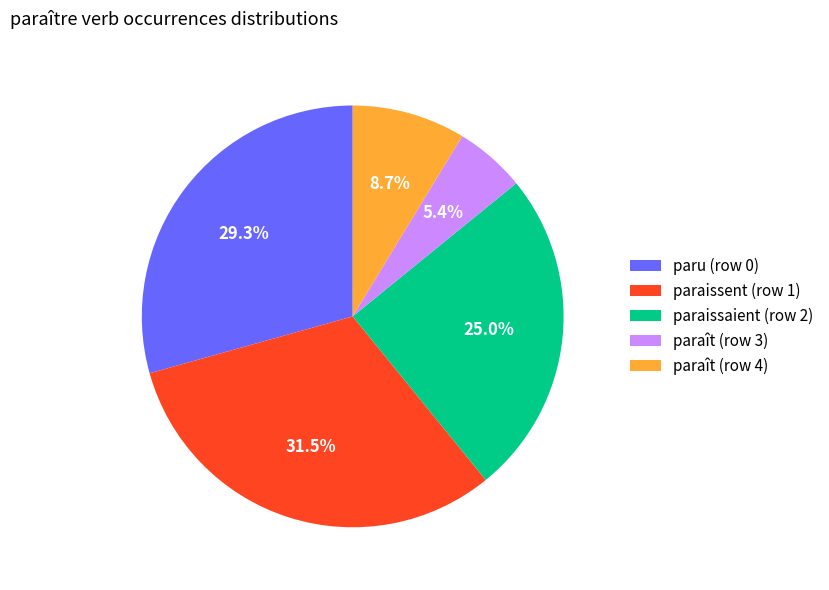

To the nearest percent, what is the average slice percentage?

20%